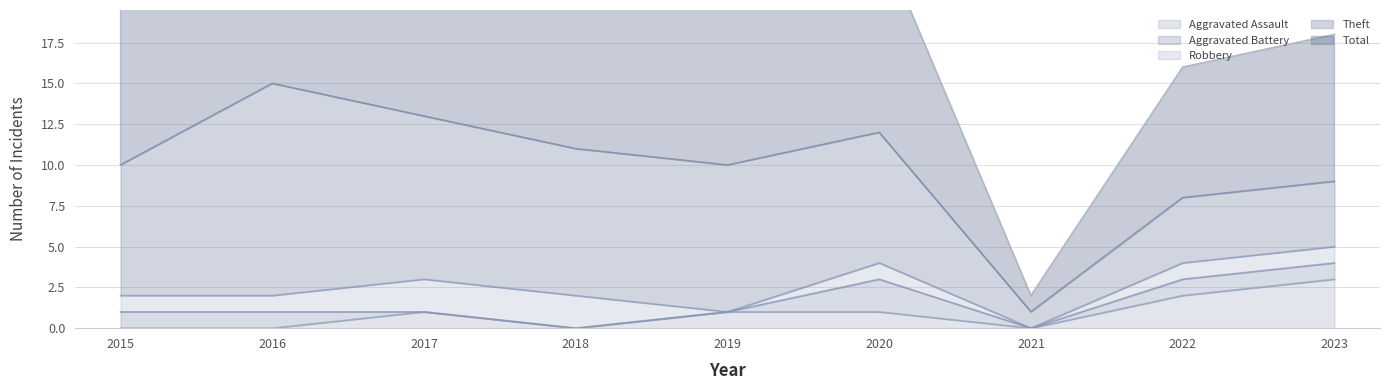

Between 2018 and 2020, which series saw the biggest shift?

Aggravated Battery